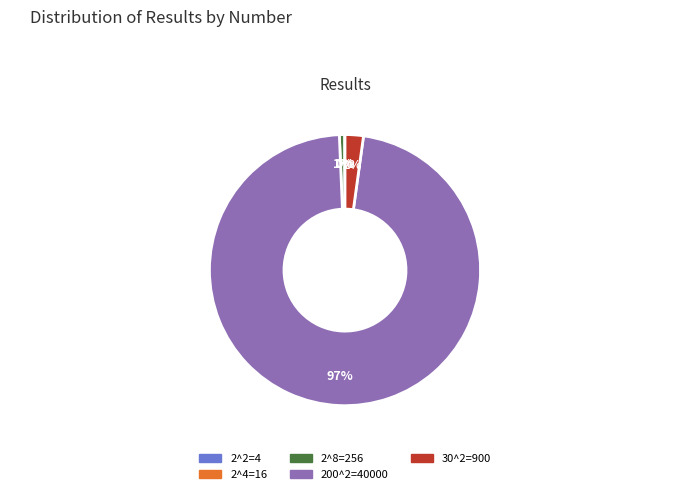

Which category has the biggest portion of the pie?

200^2=40000